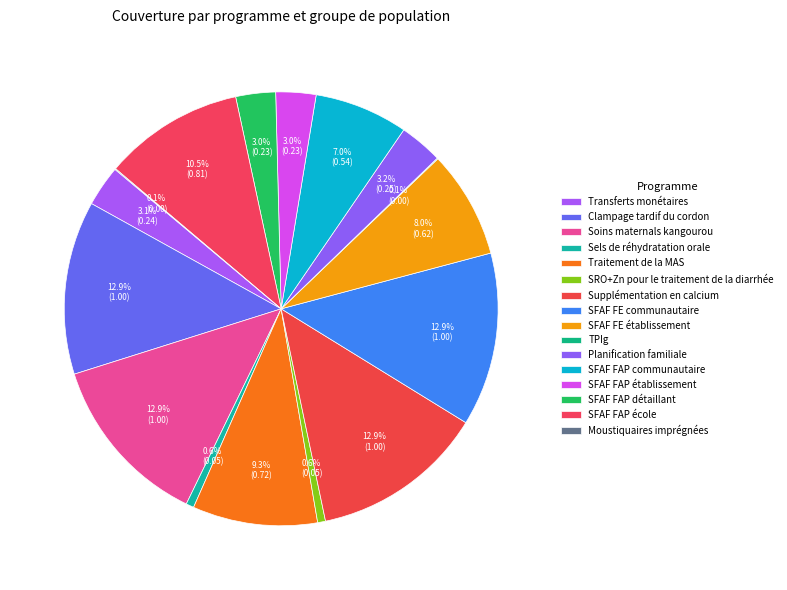

The SFAF FAP communautaire slice represents 7% of the pie. True or false?

True